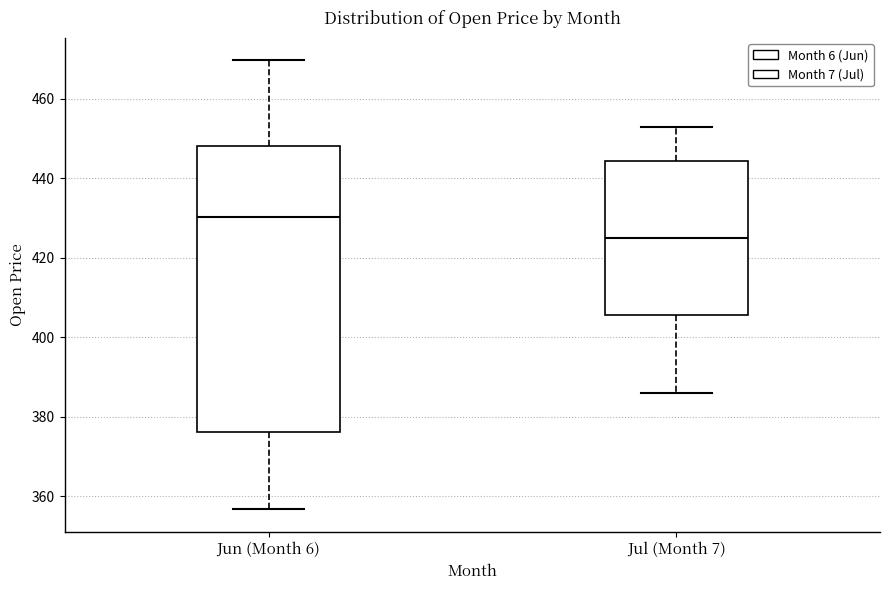

Which box's median line is the highest?

Jun (Month 6)